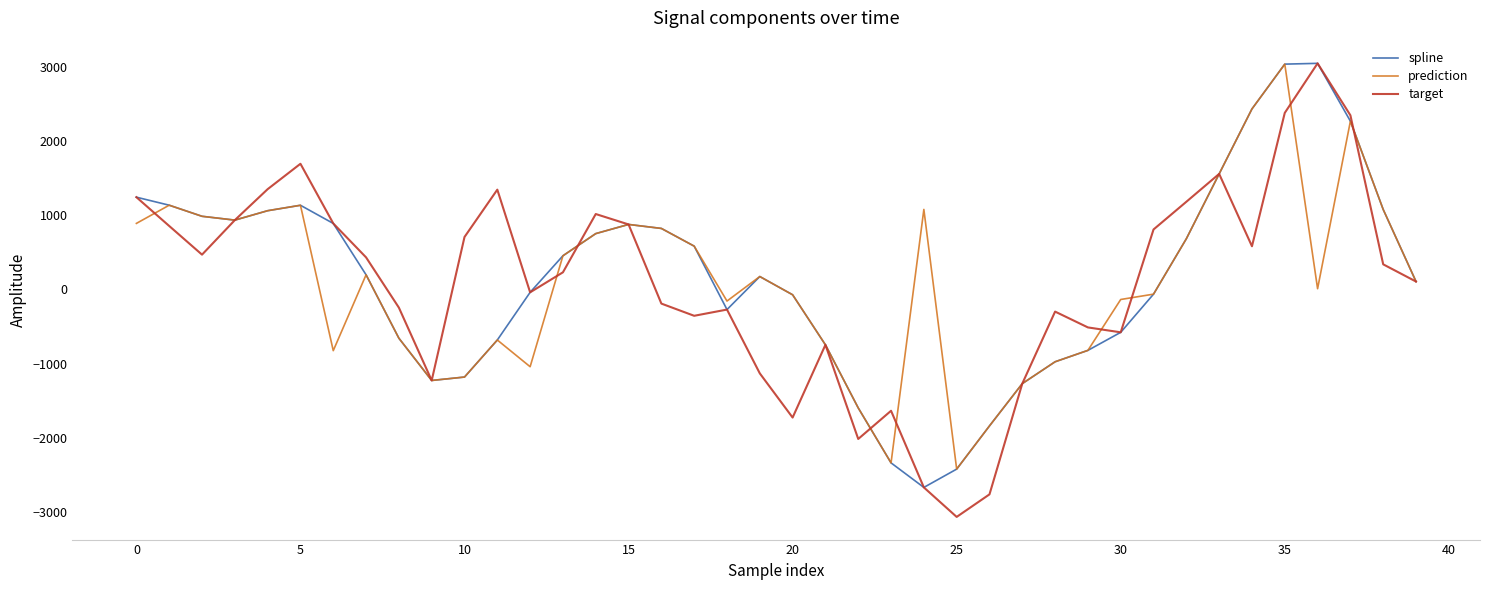

Count the number of data series in this chart.

3